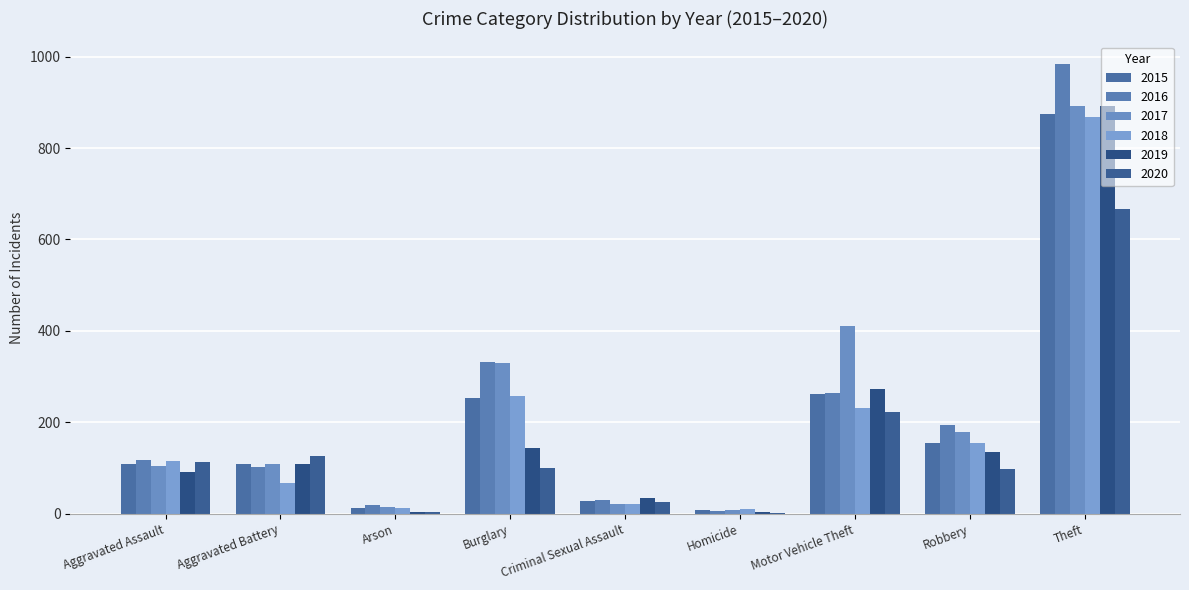

What is the total value across all series at Criminal Sexual Assault?

162